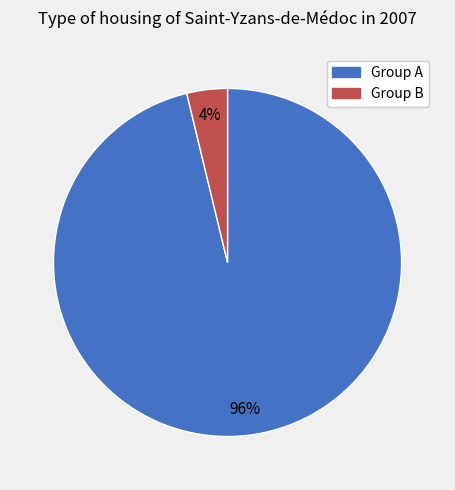

How many segments does this pie chart have?

2